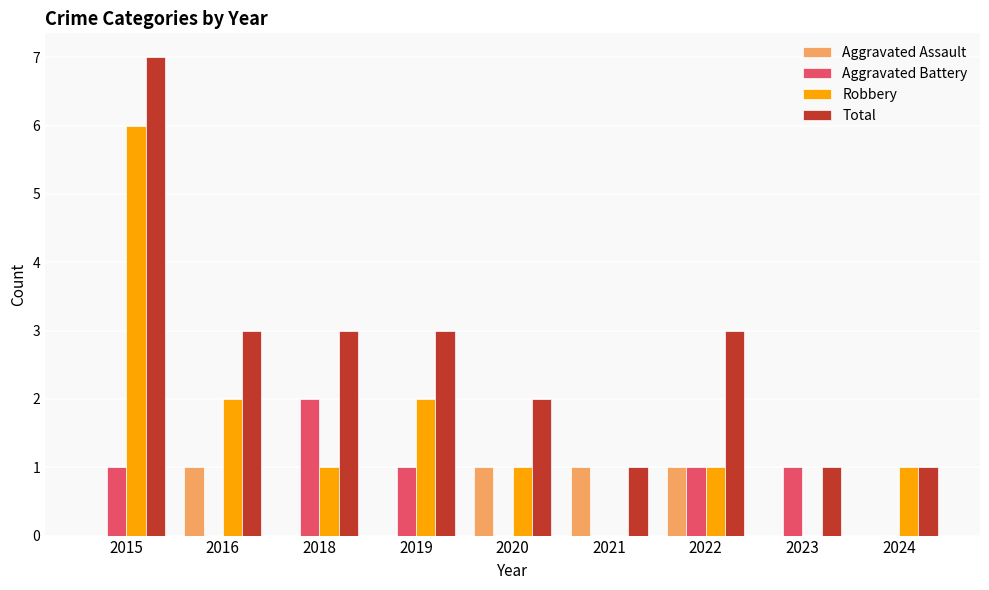

What are all the series names shown in the legend?

Aggravated Assault, Aggravated Battery, Robbery, Total